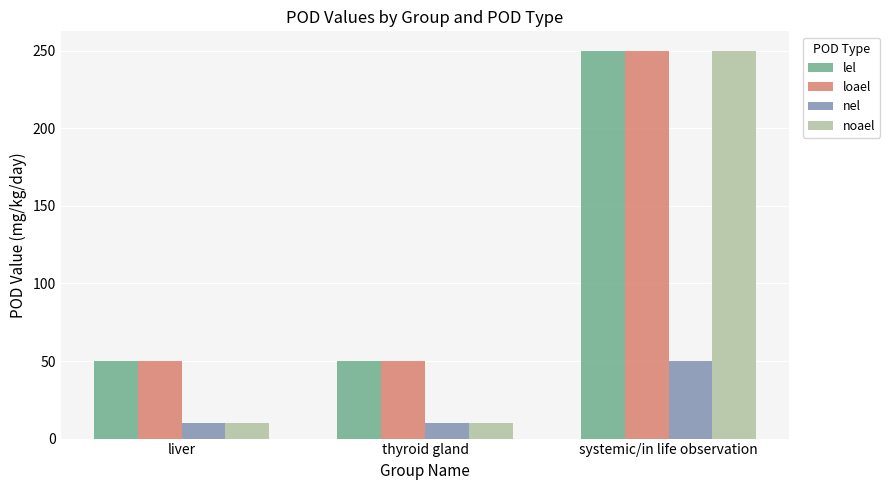

Is it true that lel equals 438 at systemic/in life observation?

False